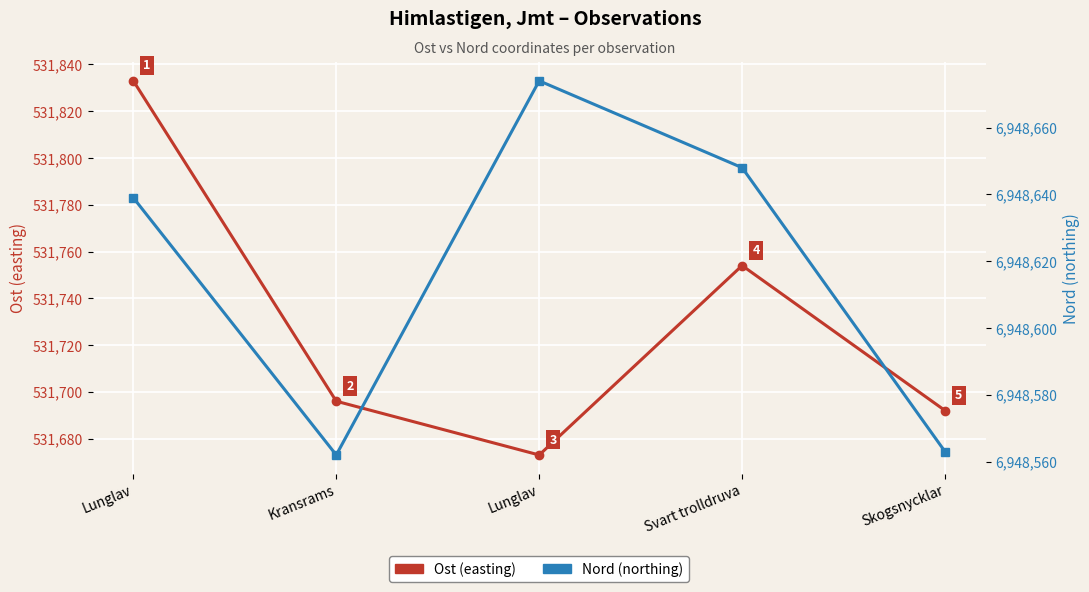

What is the sum of the Ost (easting) values at Skogsnycklar and Lunglav?

1063525